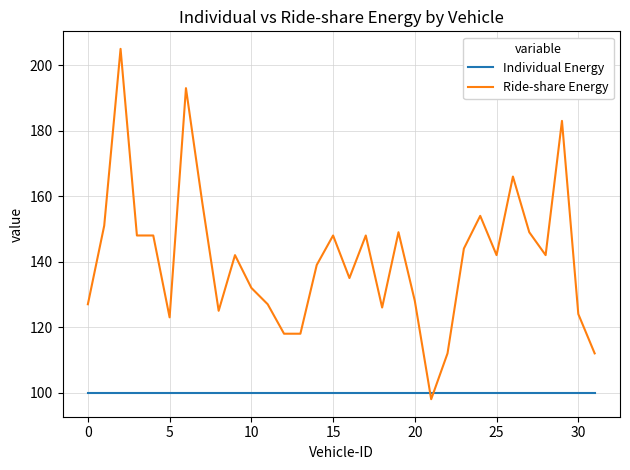

Does the chart display data point markers on the line(s)?

No